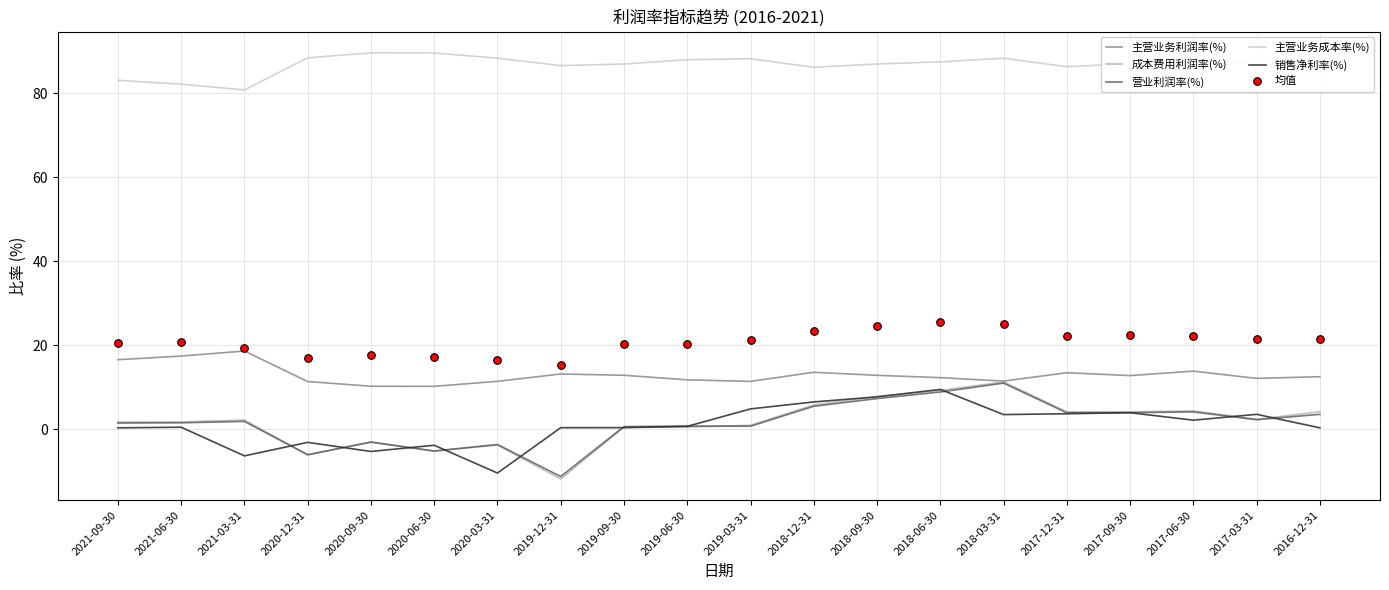

At how many categories does at least one series exceed 81?

19